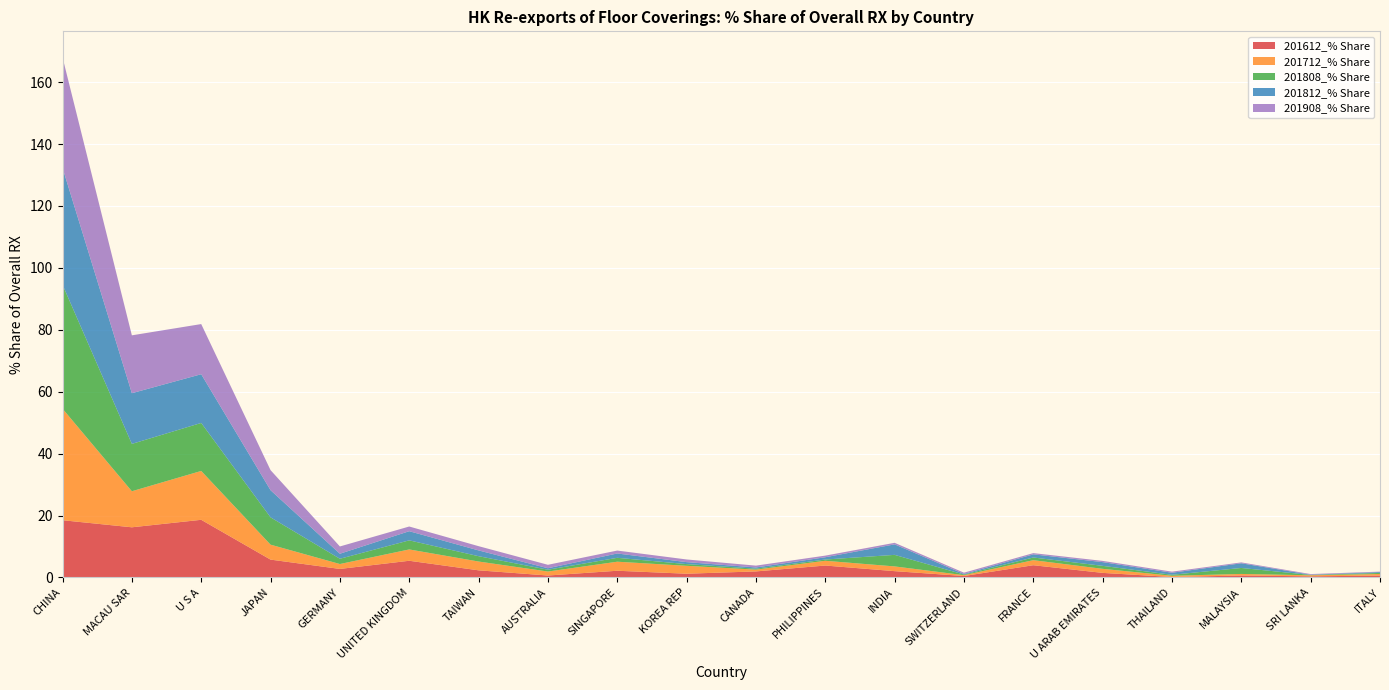

Reading right to left, list all the values displayed in this chart.

201612_% Share: 0.6	0.4	0.6	0.1	1.5	4.0	0.5	2.0	3.8	1.9	1.2	2.2	0.6	2.3	5.4	2.8	5.8	18.6	16.2	18.5
201712_% Share: 0.5	0.3	0.5	0.4	1.3	1.6	0.3	1.5	1.5	0.6	2.6	2.9	1.3	2.8	3.7	1.6	4.8	15.8	11.6	36.0
201808_% Share: 0.3	0.1	1.9	0.3	1.0	0.9	0.2	3.7	0.4	0.3	0.6	1.3	0.6	1.7	2.9	1.7	8.8	15.5	15.3	40.1
201812_% Share: 0.3	0.1	1.5	0.7	1.2	1.0	0.2	3.4	0.7	0.4	0.6	1.4	0.5	1.9	3.0	1.6	8.8	15.7	16.4	37.8
201908_% Share: 0.1	0.2	0.3	0.4	0.4	0.4	0.4	0.5	0.5	0.6	0.9	0.9	1.1	1.4	1.5	2.3	6.5	16.2	18.7	35.7